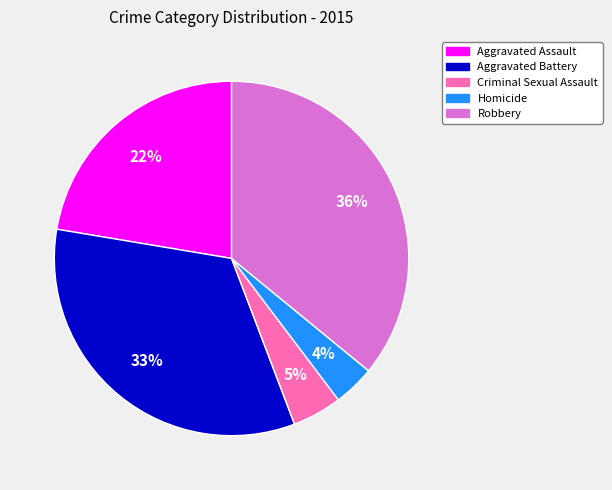

To the nearest percent, what portion does Homicide represent?

4%